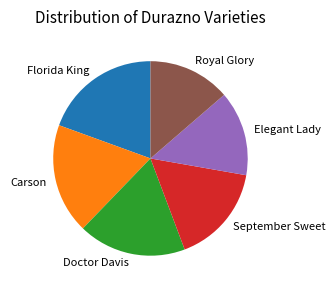

The Elegant Lady slice represents 20% of the pie. True or false?

False